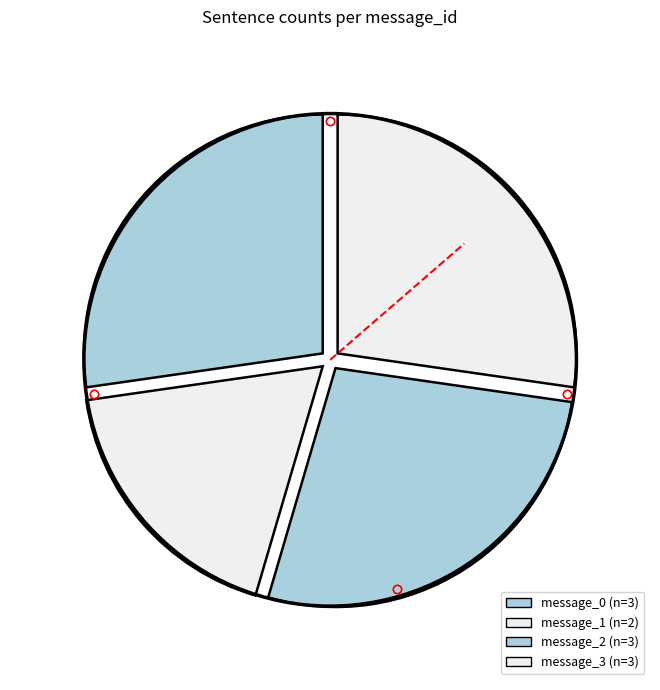

Count the number of slices in the pie.

4